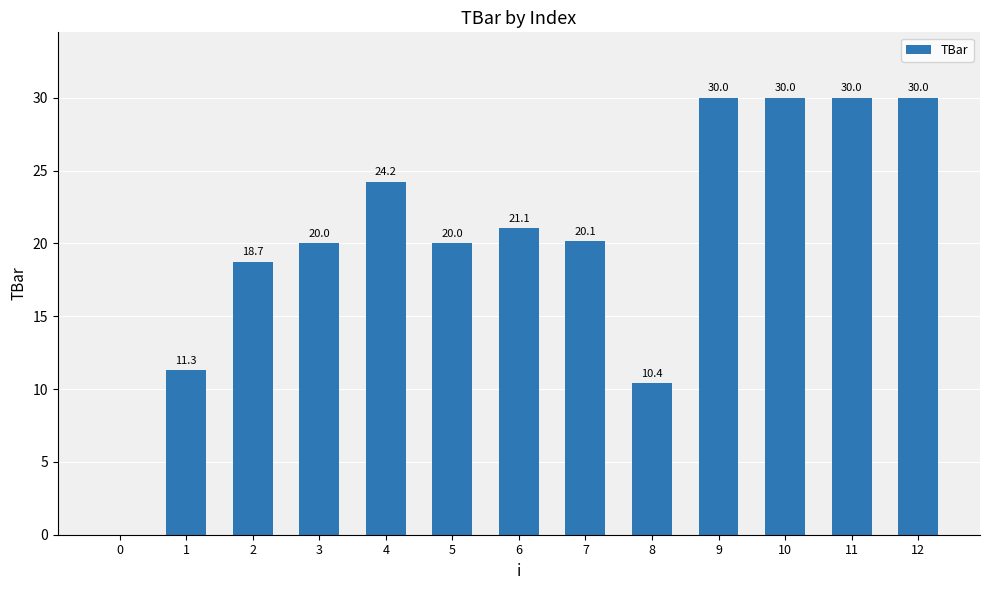

Read the value at 9.

30.0